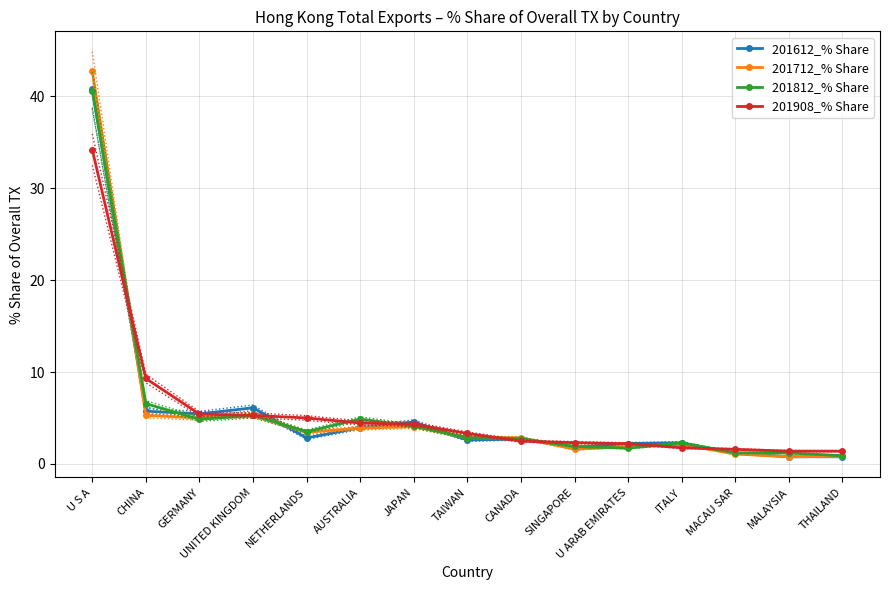

What is the value of the 201612_% Share point at the 11th from the left?

2.2